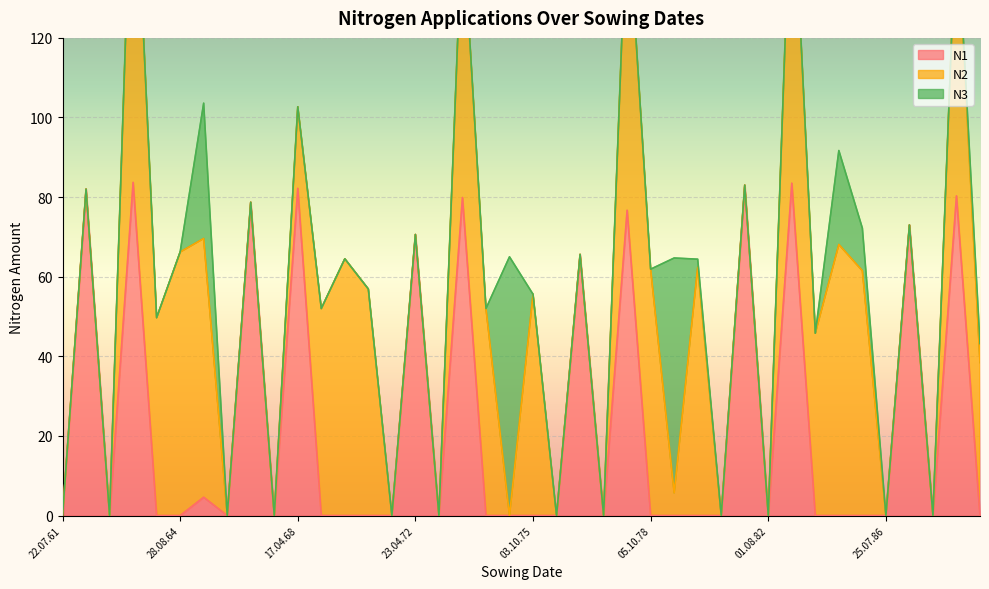

What is the total value across all series at 17.04.68?

102.7